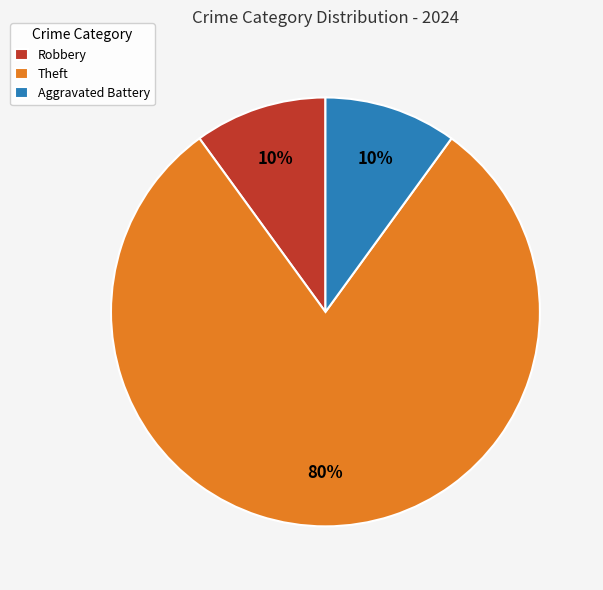

To the nearest percent, what is the difference between the largest and smallest slice percentages?

70%